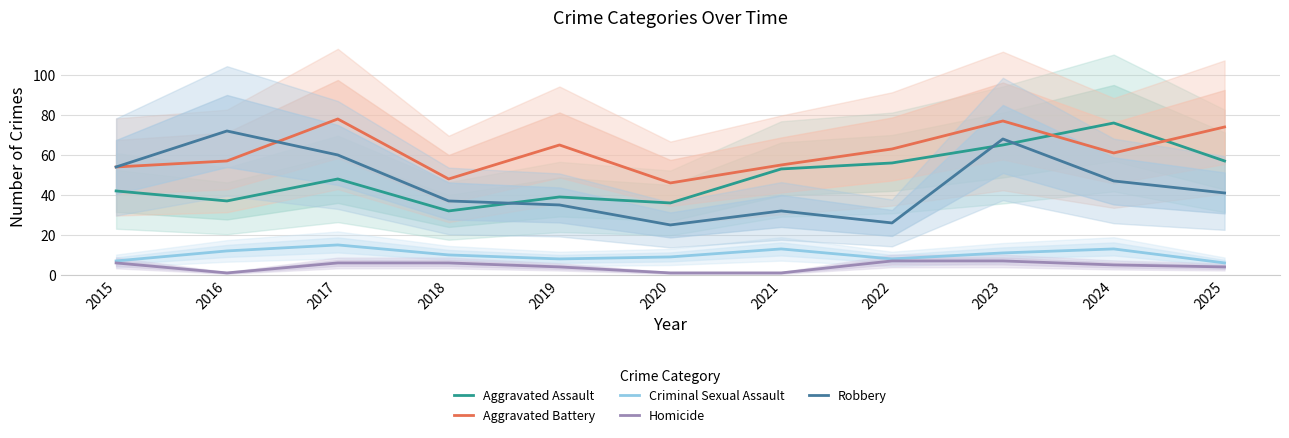

What is the sum of all Homicide values?

48